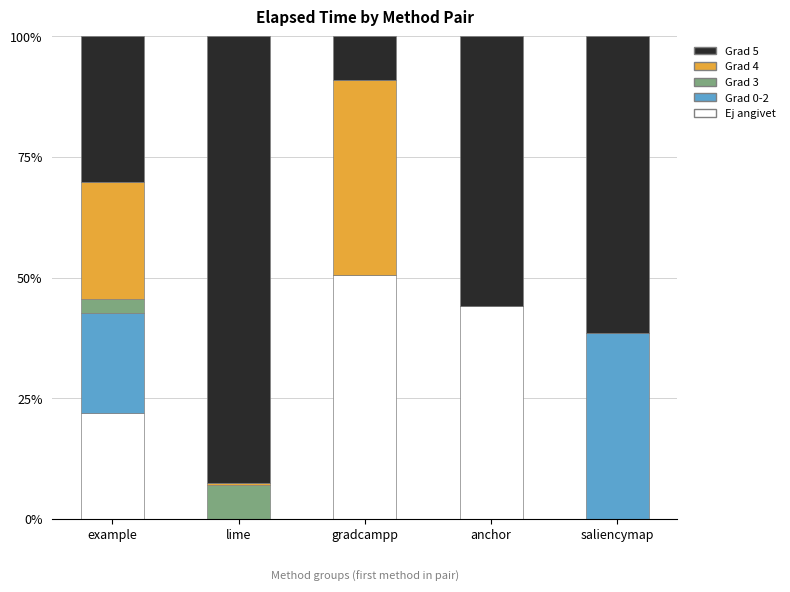

Reading left to right, what are the values for Ej angivet?

example=22.0	lime=0.0	gradcampp=50.5	anchor=44.1	saliencymap=0.0